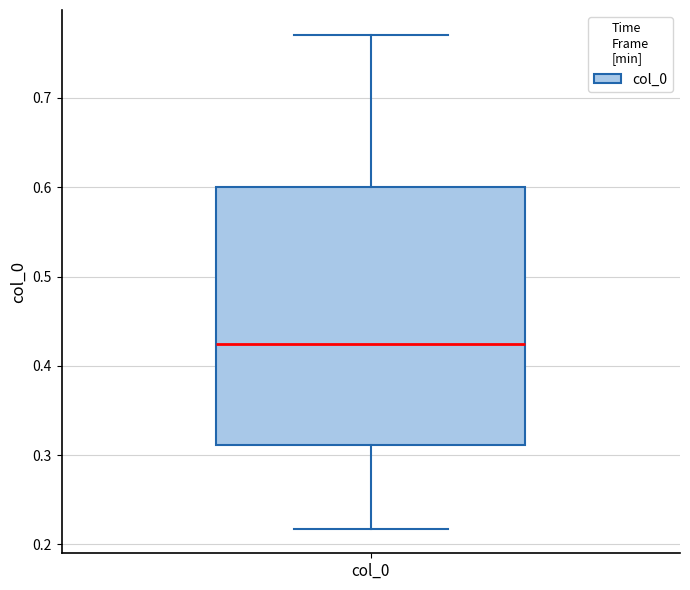

Read this box plot against the y-axis: the position of the median line, the range covered by the box, and the ends of both whiskers. The values are not printed on the chart, so give them approximately, as read against the axis.

median 0.42, box 0.31 to 0.60, whiskers 0.22 to 0.77